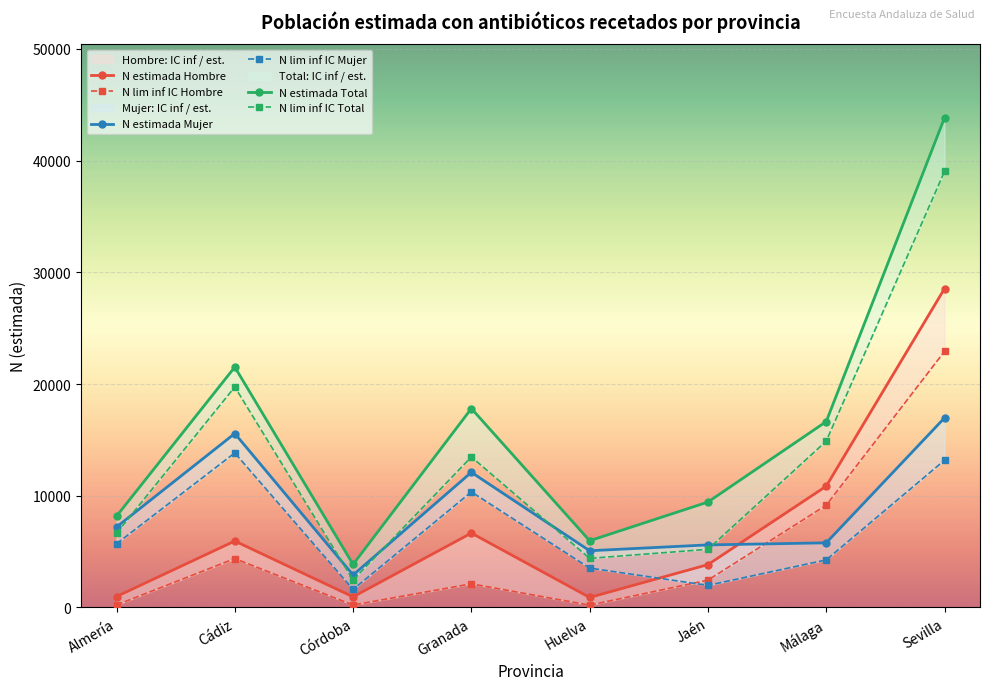

What value does the N lim inf IC Total series have at Cádiz, to the nearest 100?

19700